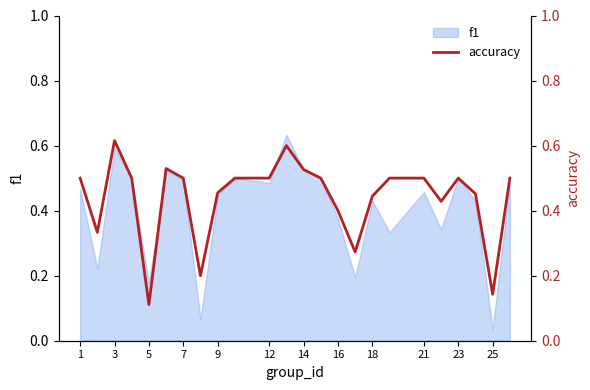

Which category has the lowest value in the f1 series?

25